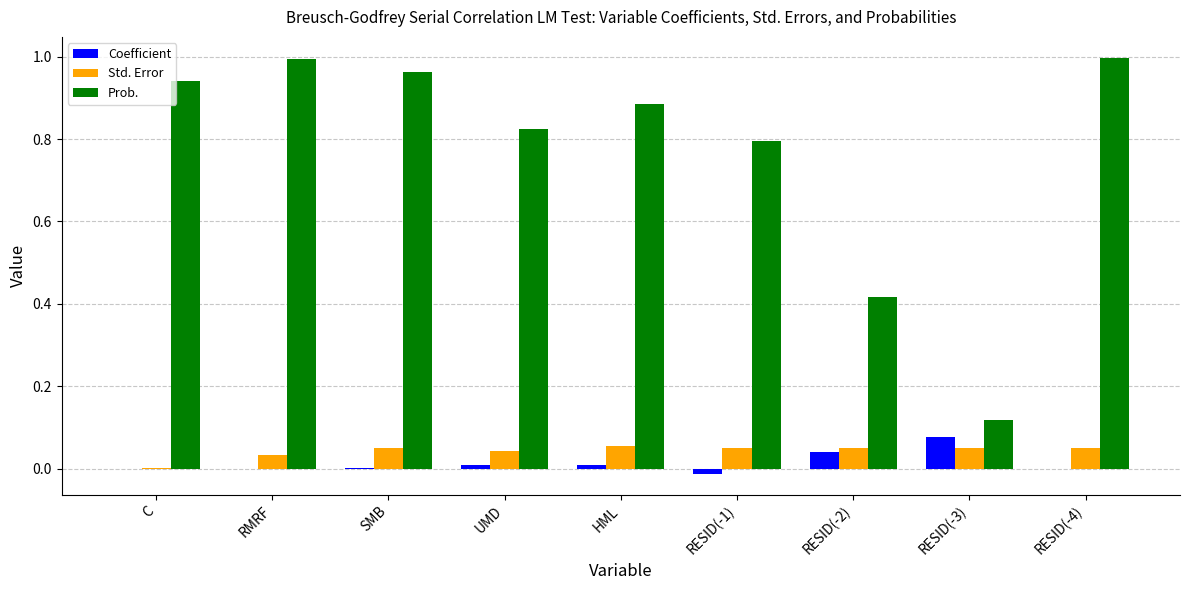

Is it true that Coefficient equals 0.0 at HML?

True